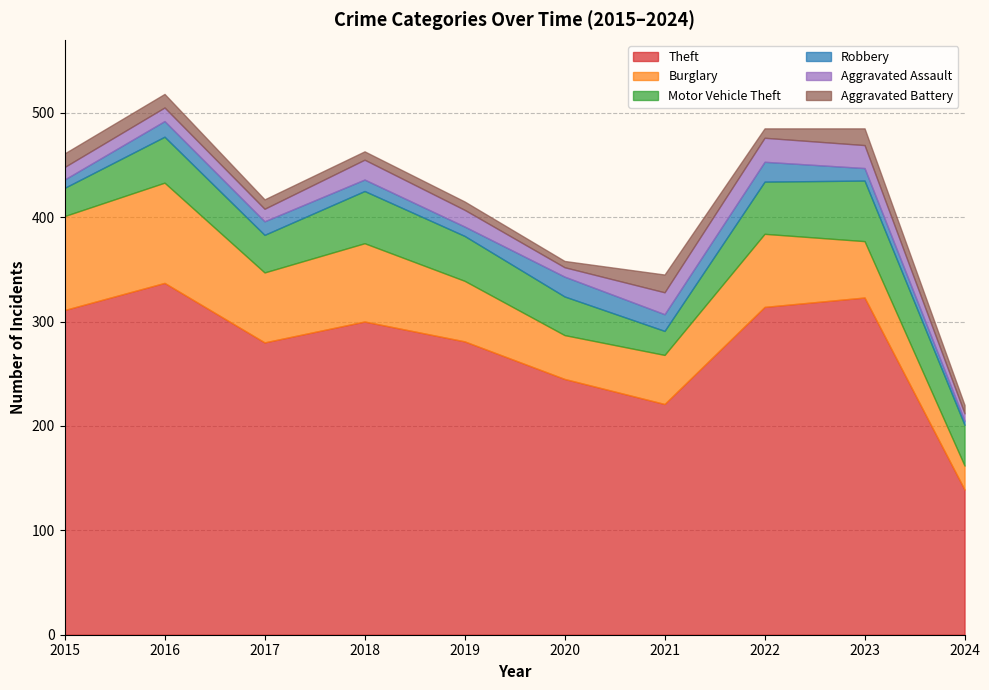

True or false: Robbery has a value of 22 at 2017.

False